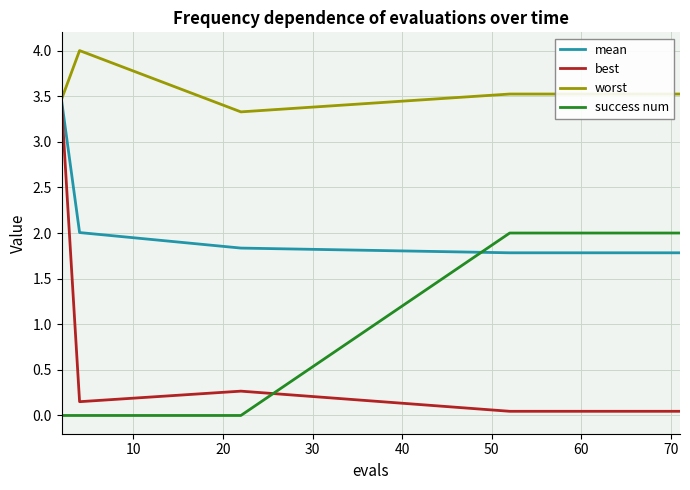

Which series has the largest range (max minus min)?

best